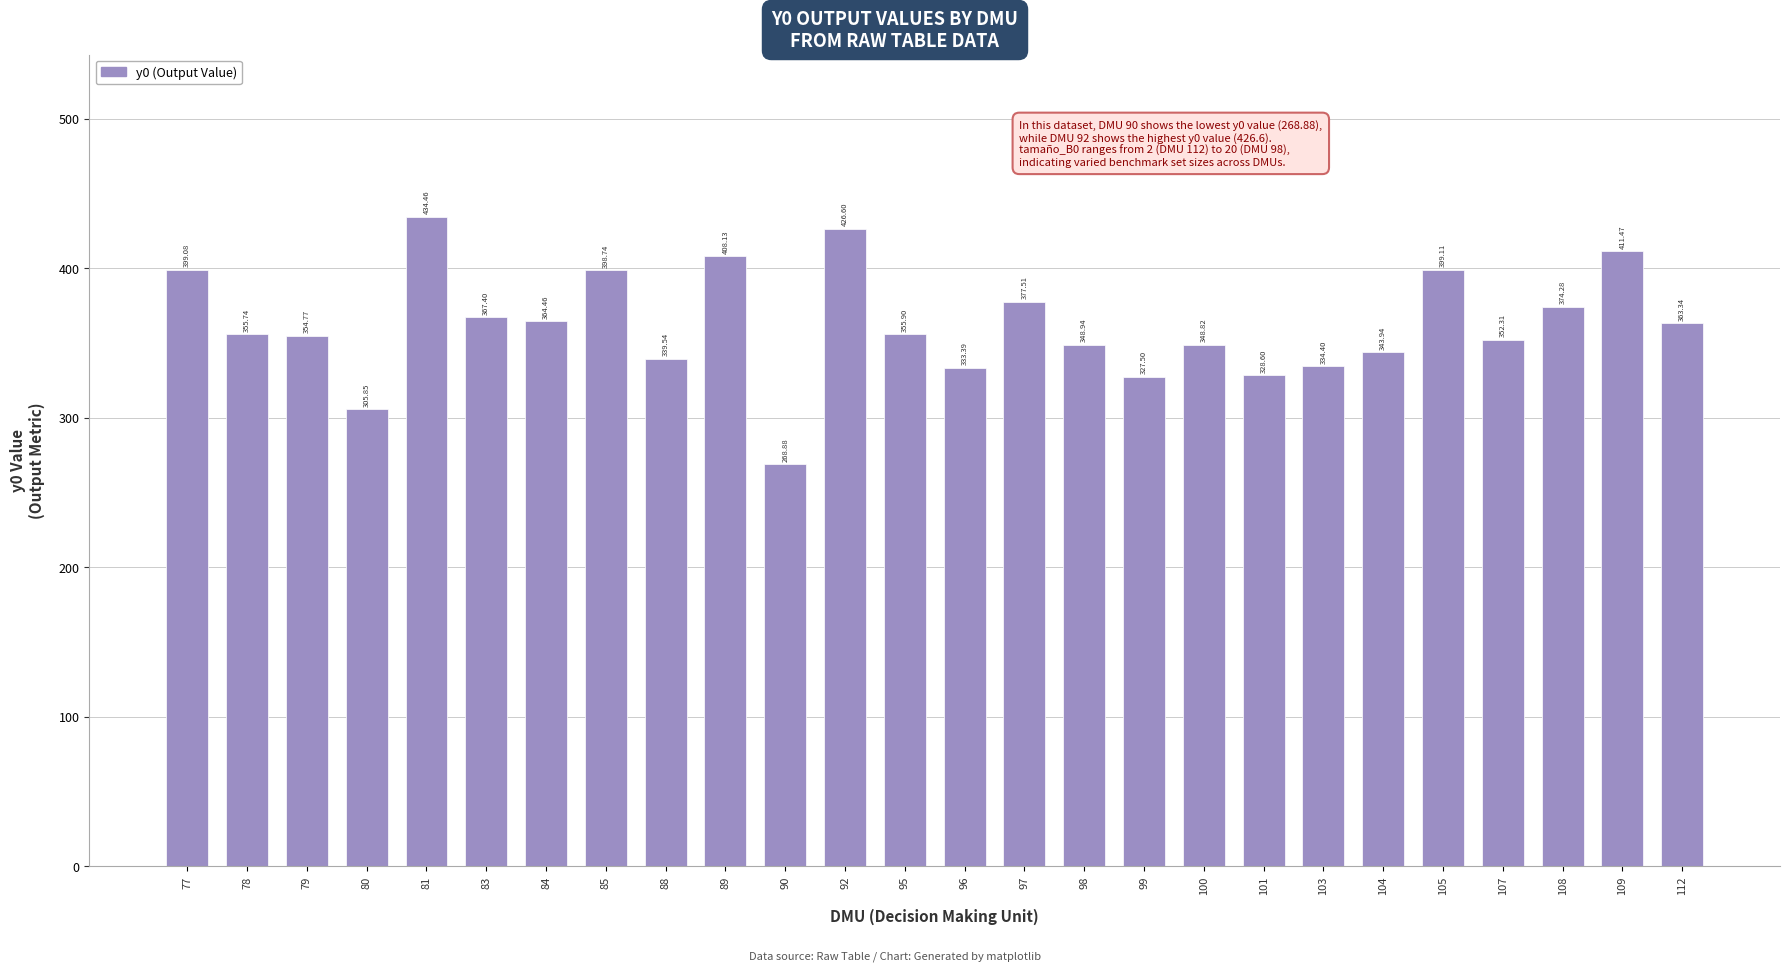

What is the difference between the maximum and minimum values?

165.6